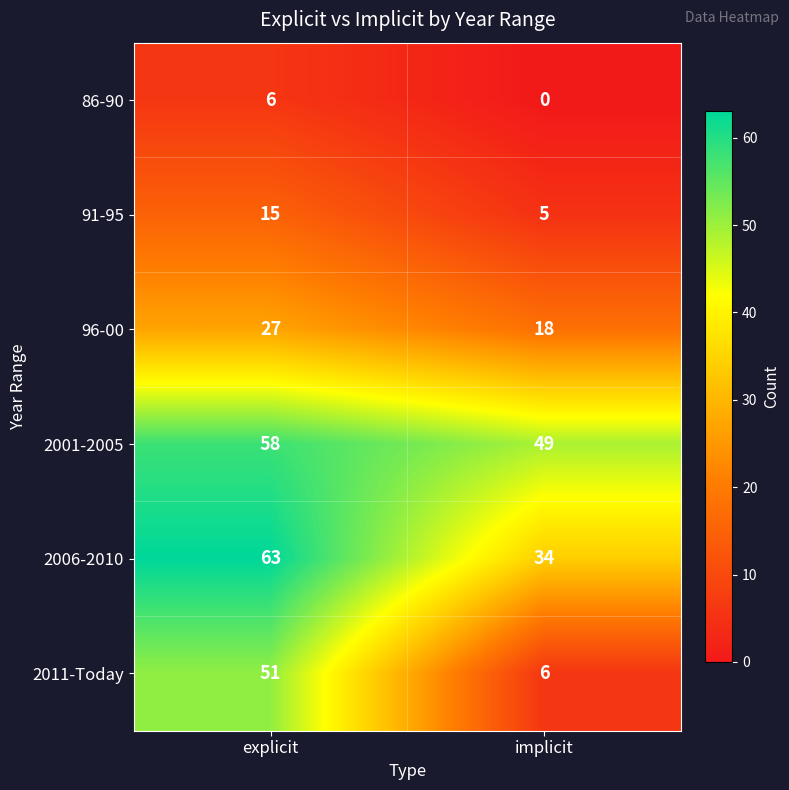

The value of 2006-2010 at explicit is 63. True or false?

True